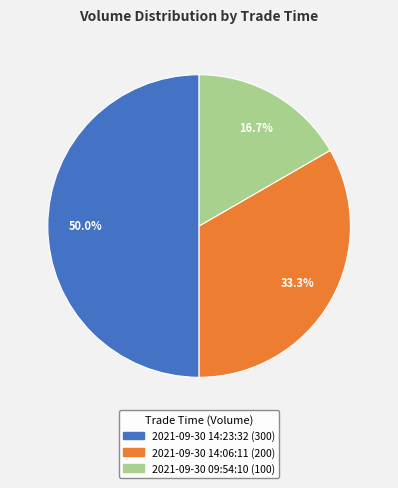

Does 2021-09-30 14:06:11 represent more than half of the total?

No